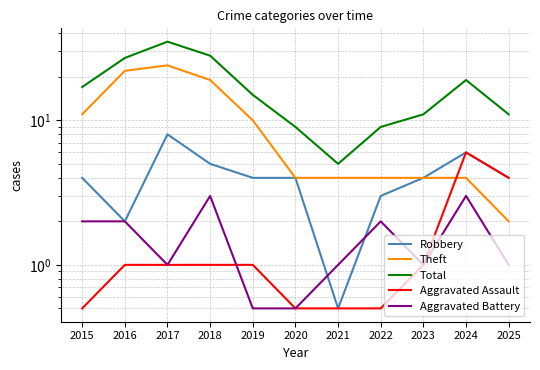

Reading left to right, transcribe all the data shown in this chart.

Robbery: 4.0	2.0	8.0	5.0	4.0	4.0	0.5	3.0	4.0	6.0	4.0
Theft: 11.0	22.0	24.0	19.0	10.0	4.0	4.0	4.0	4.0	4.0	2.0
Total: 17.0	27.0	35.0	28.0	15.0	9.0	5.0	9.0	11.0	19.0	11.0
Aggravated Assault: 0.5	1.0	1.0	1.0	1.0	0.5	0.5	0.5	1.0	6.0	4.0
Aggravated Battery: 2.0	2.0	1.0	3.0	0.5	0.5	1.0	2.0	1.0	3.0	1.0